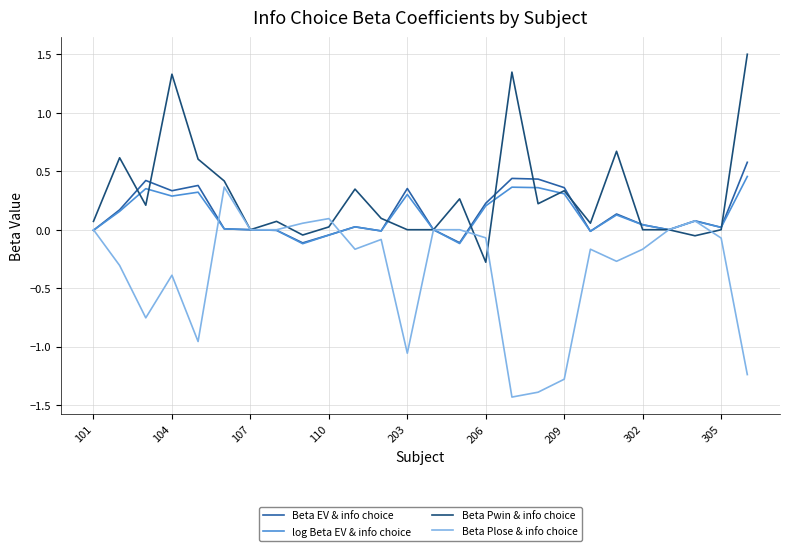

What is the maximum value for Beta Pwin & info choice?

1.5